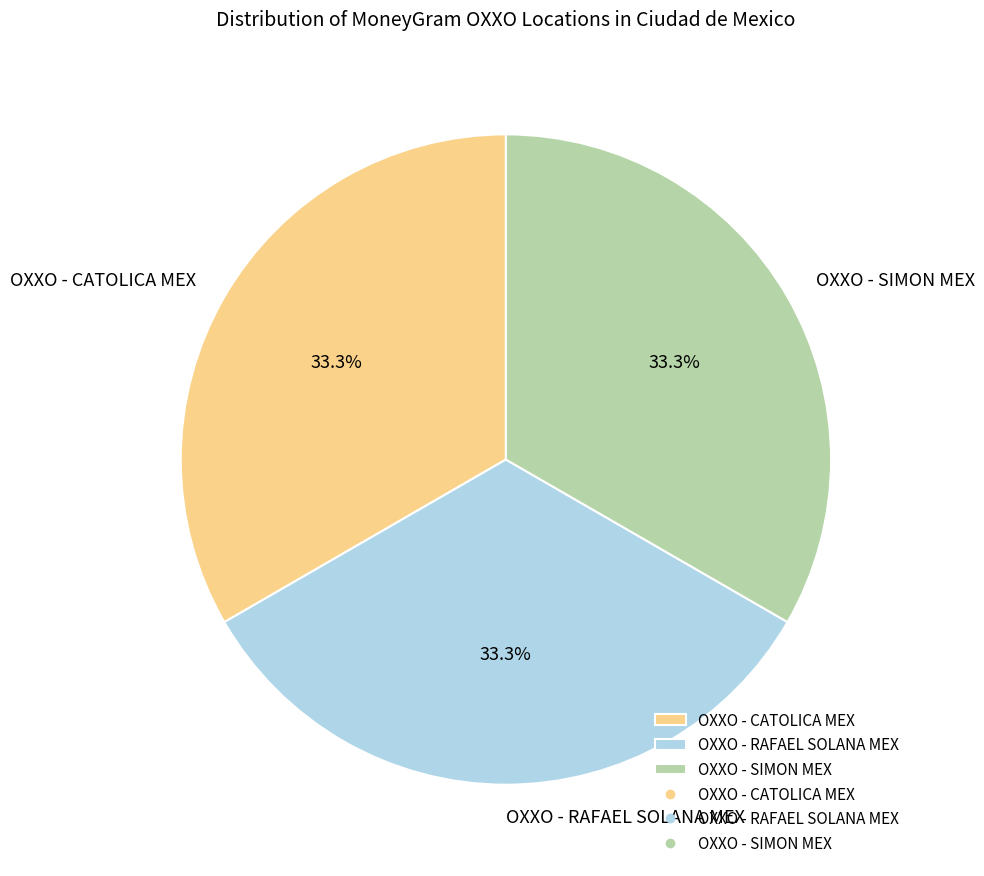

Is there a majority slice in this chart?

No